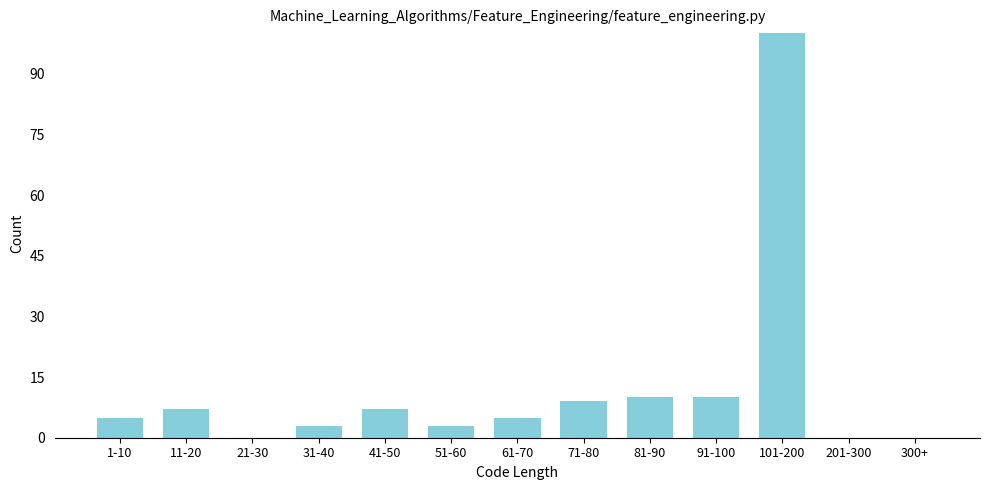

True or false: the data shows 51 at 201-300.

False